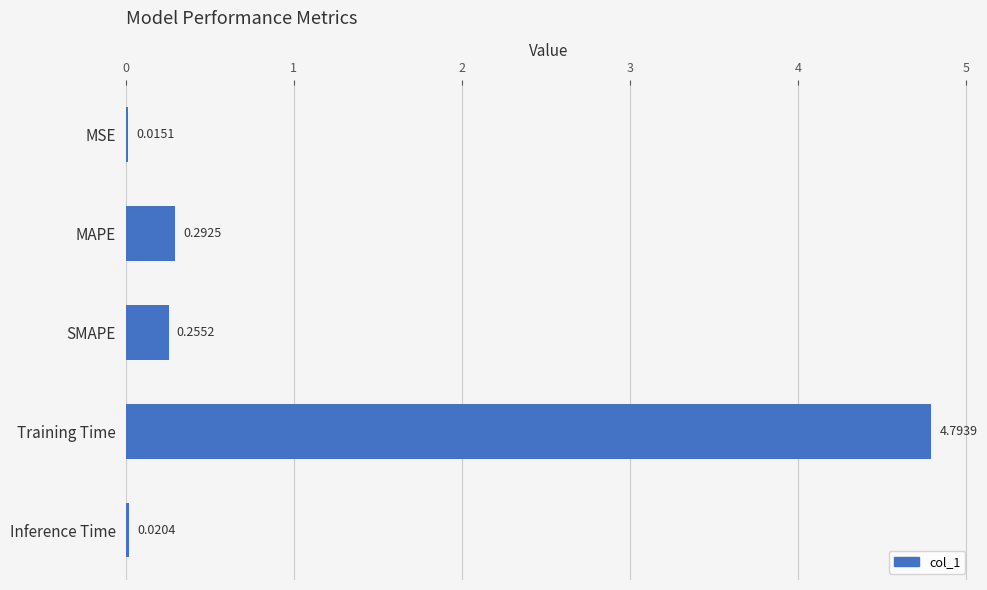

Where is the data nearest to the value 2?

MAPE